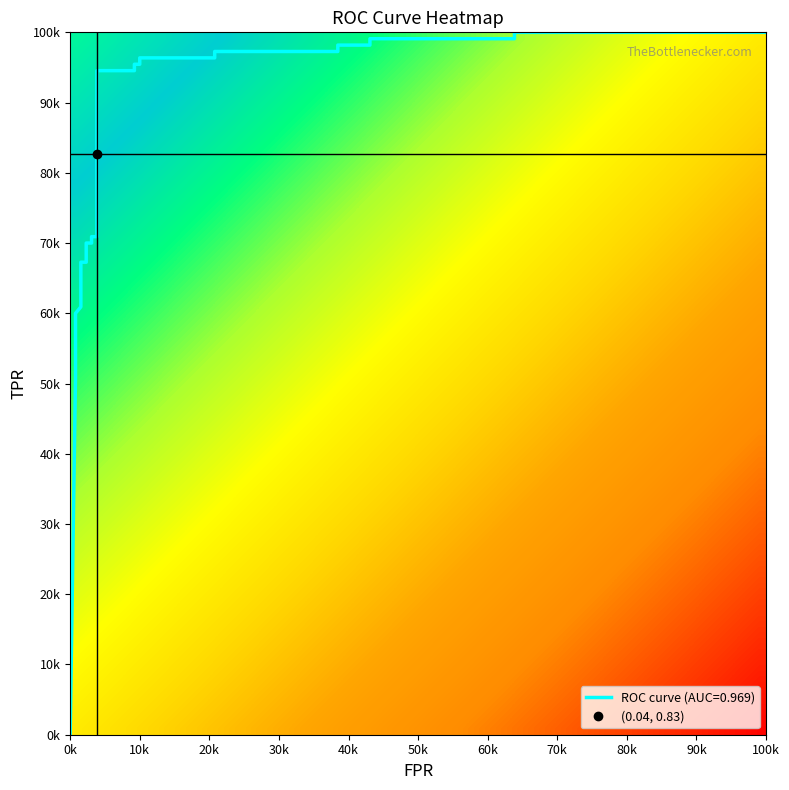

What is the sum of all fpr values?

5.0